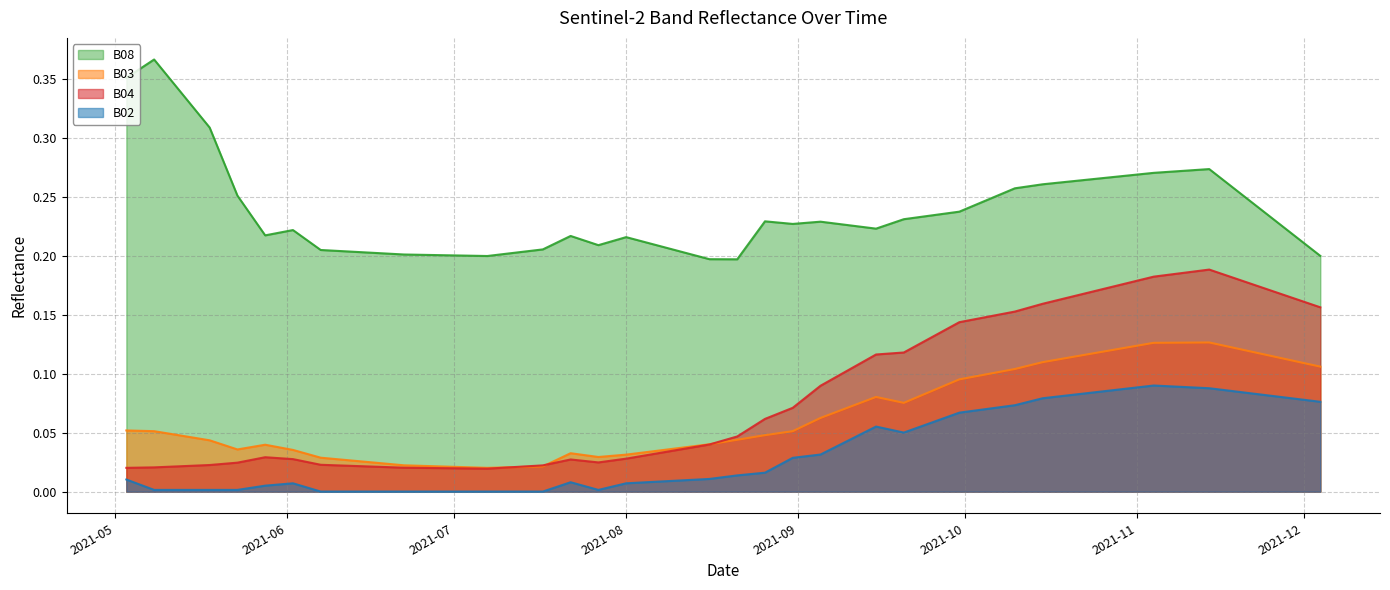

What is the maximum value shown in the chart?

0.4